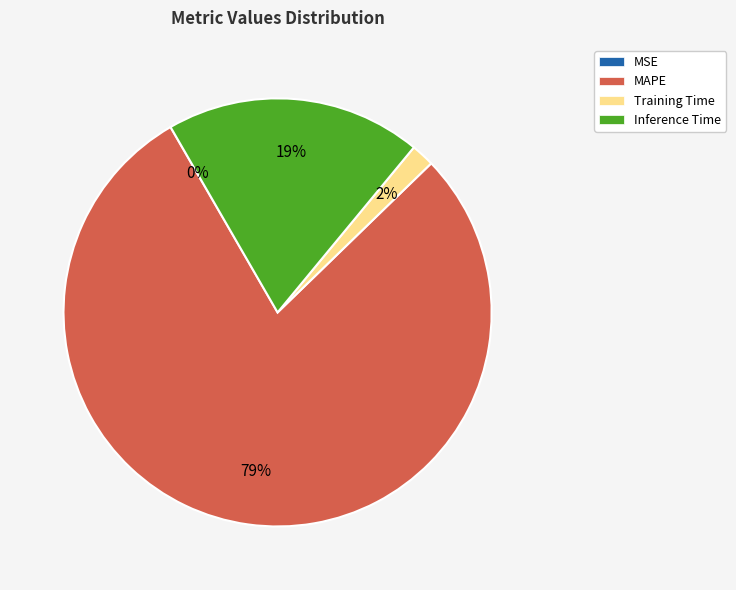

What percentage is the Inference Time slice, to the nearest percent?

19%